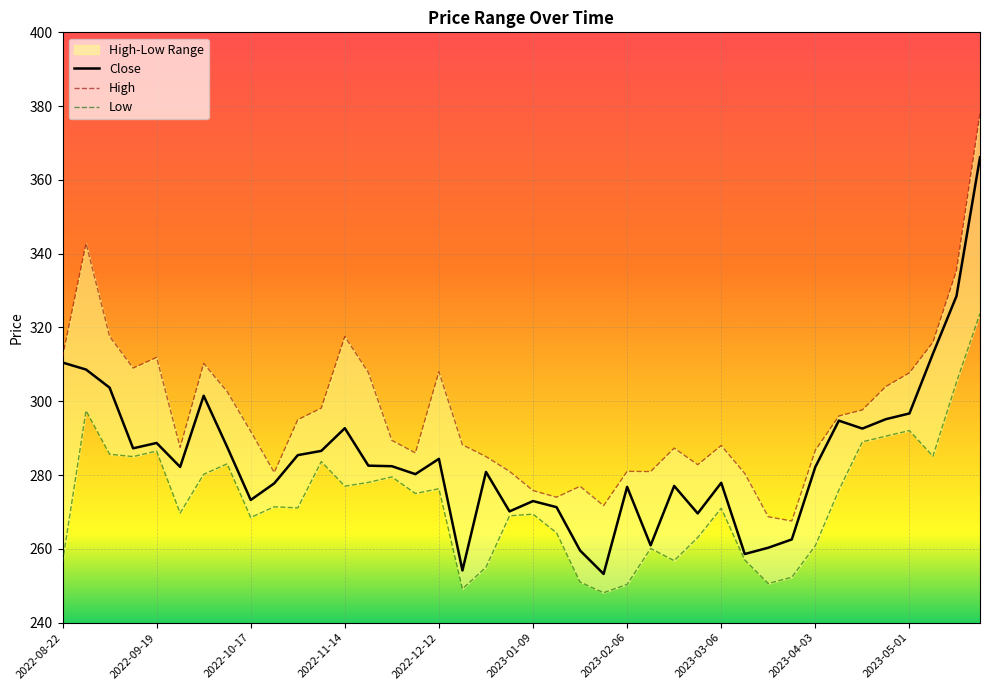

Is it true that High equals 232.8 at 38?

False